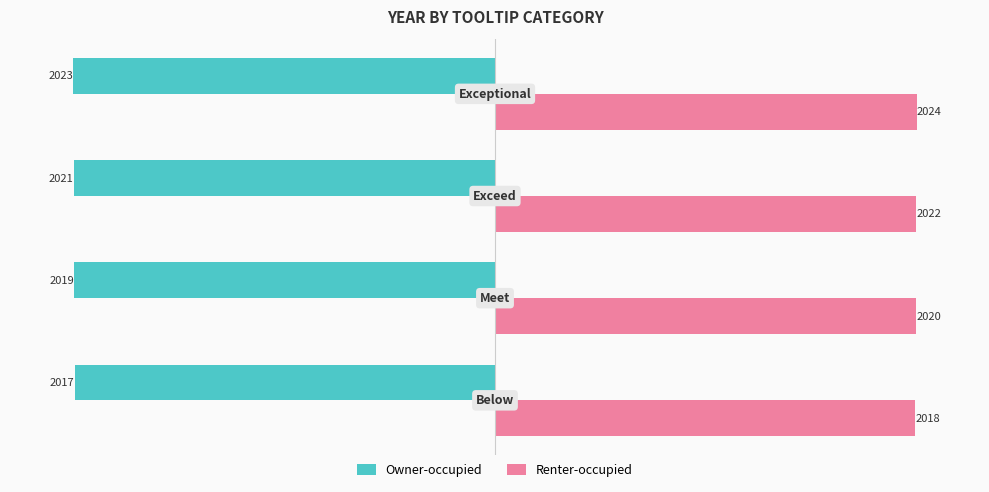

How many values in the Owner-occupied series are below -2019?

2